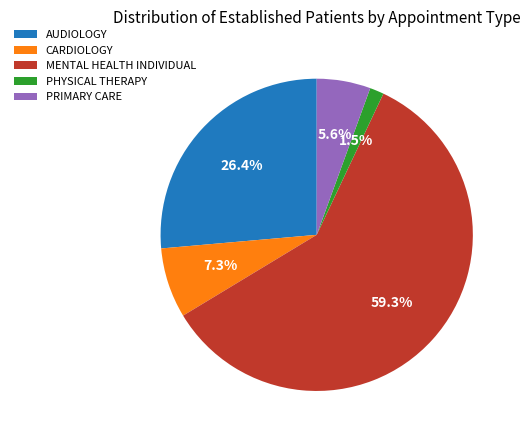

Between CARDIOLOGY and MENTAL HEALTH INDIVIDUAL, which is larger?

MENTAL HEALTH INDIVIDUAL